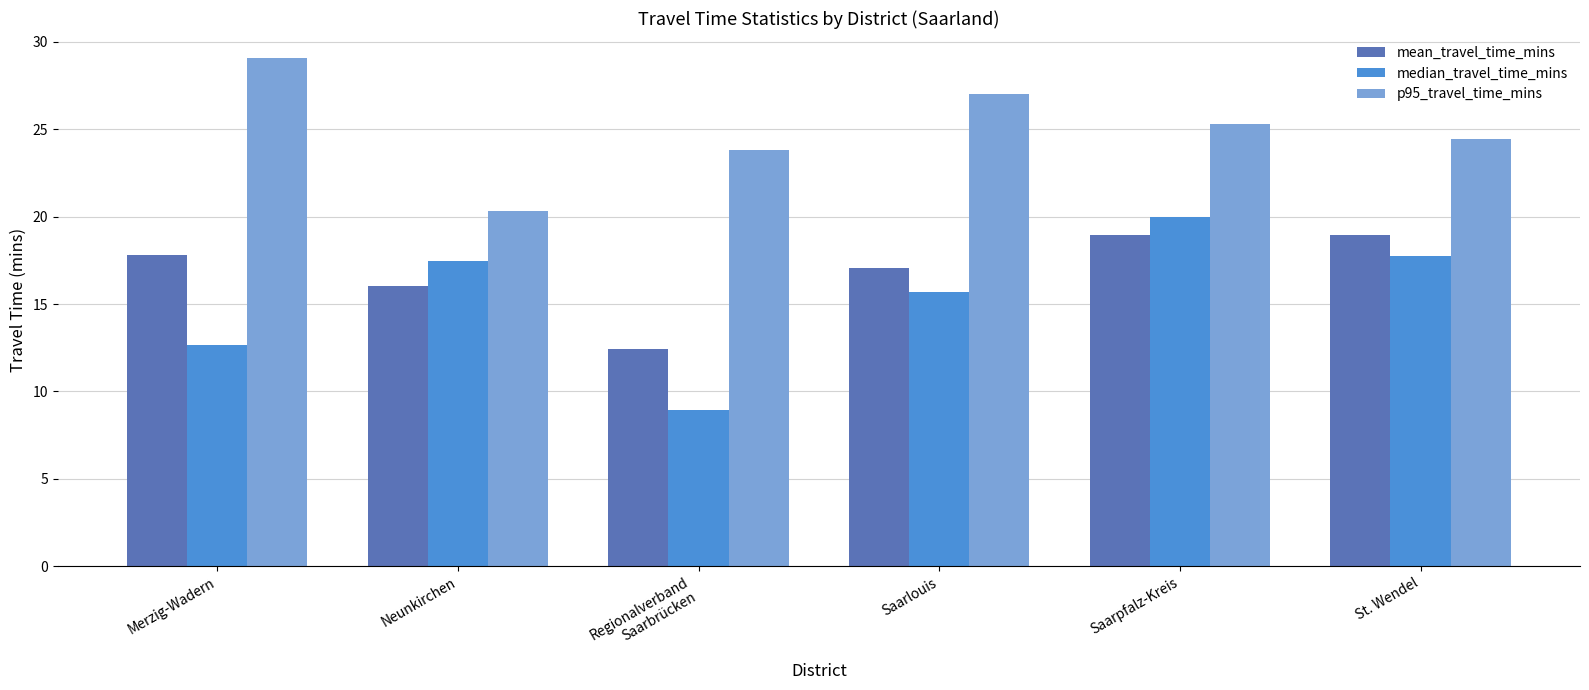

What is the lowest value of the p95_travel_time_mins series?

20.3